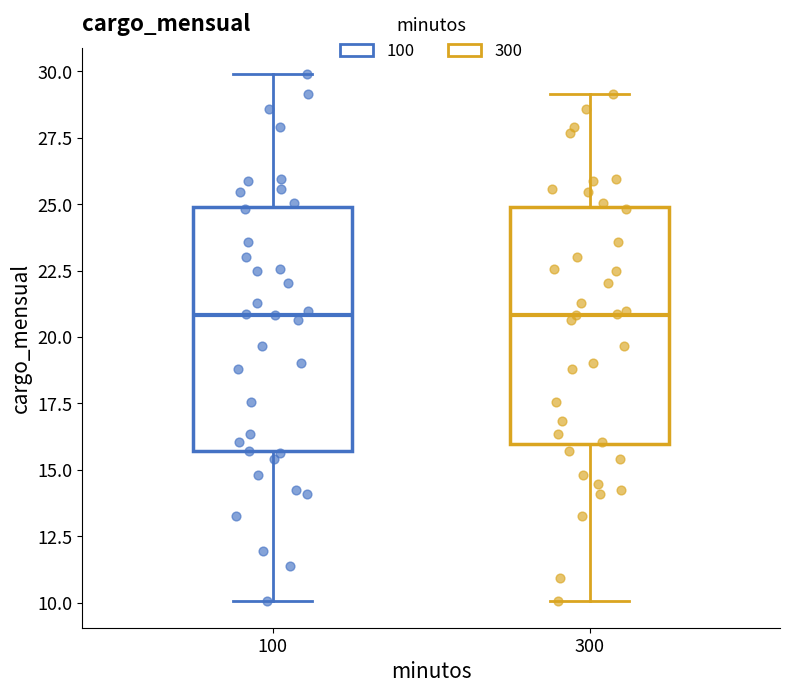

Reading left to right, transcribe this box plot: for each box, give where its median line is, the range the box spans, and where its two whiskers end, as read against the y-axis. The values are not printed on the chart, so give them approximately, as read against the axis.

100: median 21.0, box 15.5 to 25.0, whiskers 10.0 to 30.0
300: median 21.0, box 16.0 to 25.0, whiskers 10.0 to 29.0